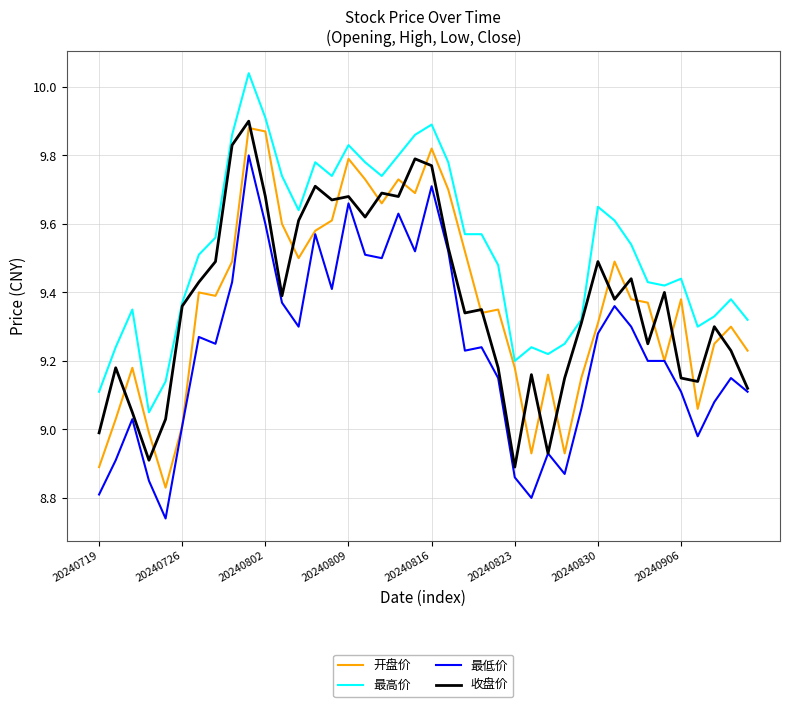

True or false: 最高价 and 最低价 intersect in this chart.

False